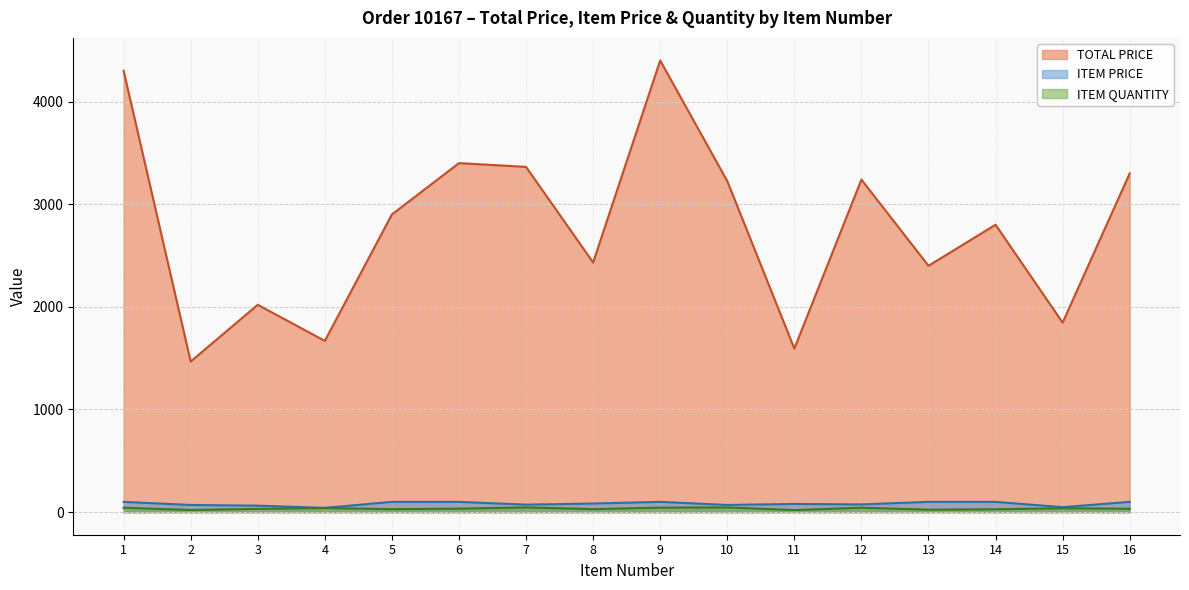

What is the value of the ITEM QUANTITY point at the 1st from the left?

43.0